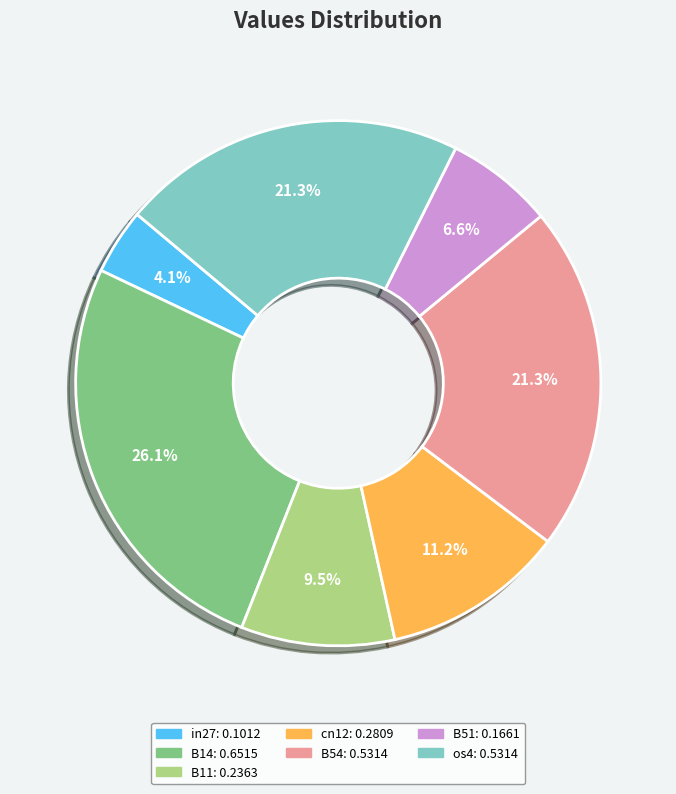

To the nearest percent, what is the average slice percentage?

14%